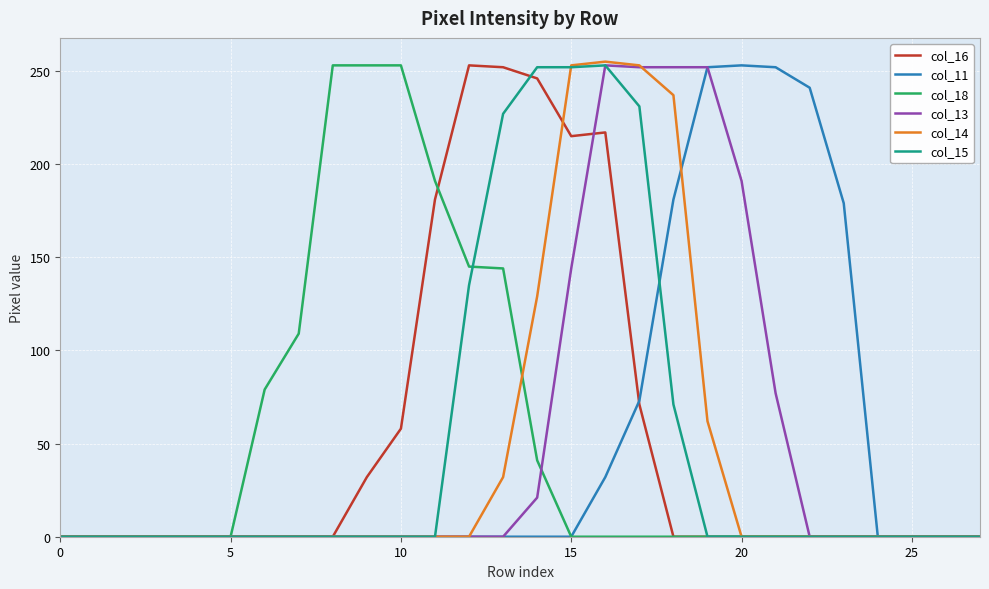

The value of col_14 at 5 is -161. True or false?

False